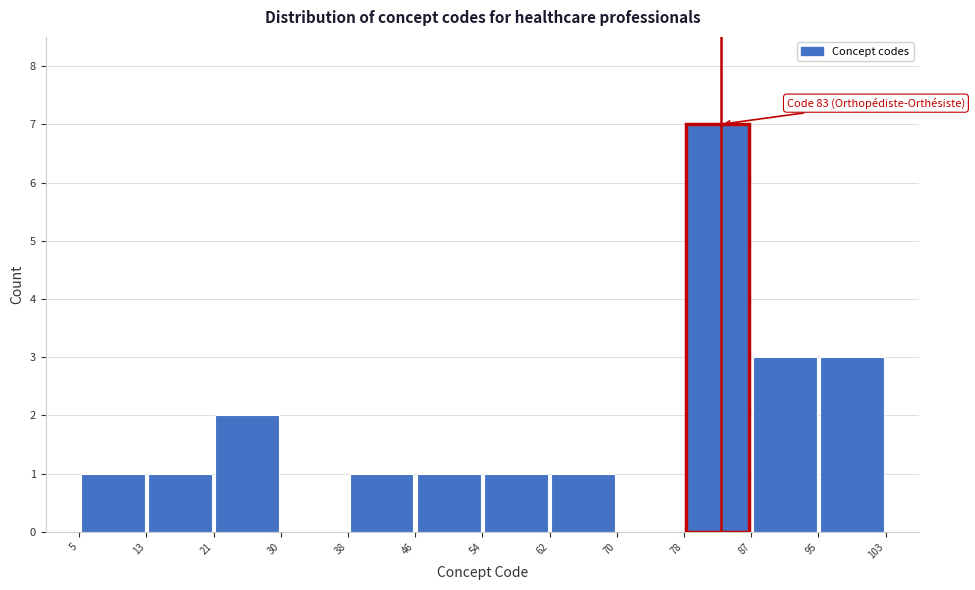

Which range on the x-axis has the tallest bar?

78 to 87